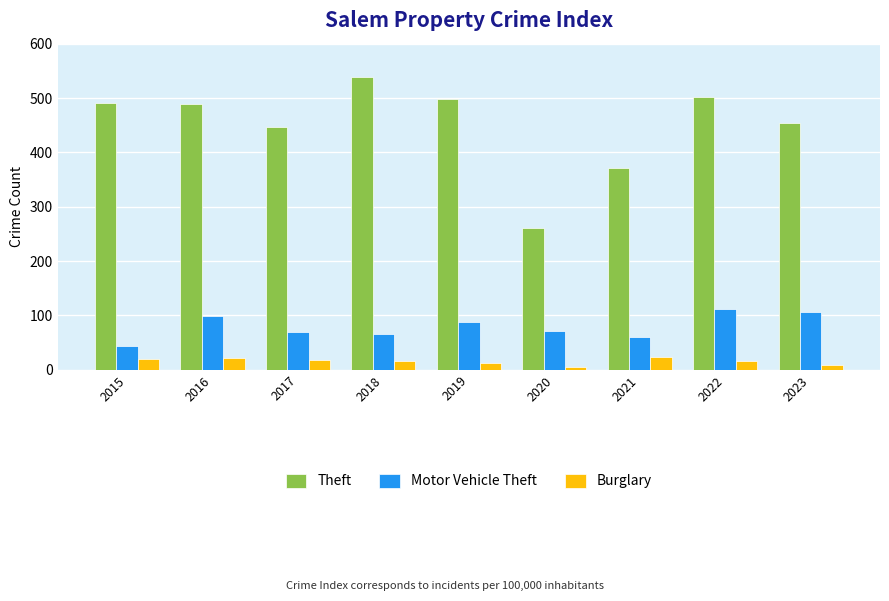

Which label corresponds to the largest value in the chart?

2018